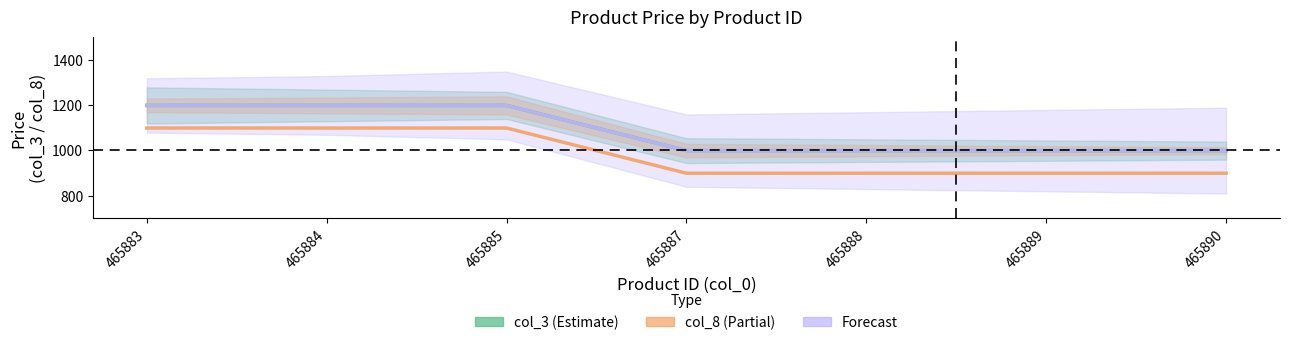

What is the difference between the col_3 values at 465890 and 465885?

200